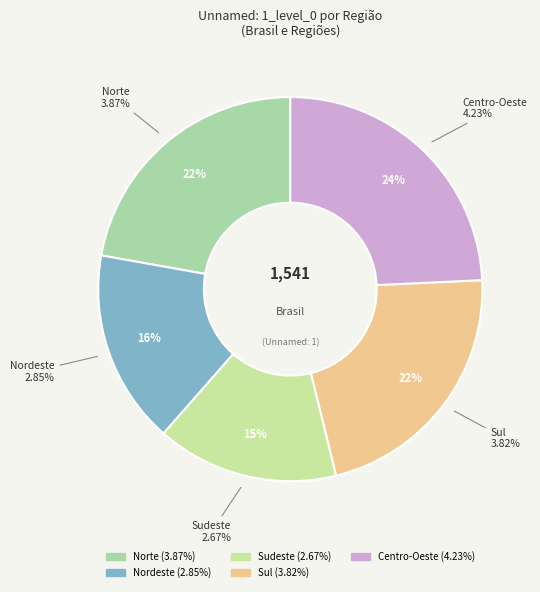

To the nearest percent, what is the difference between the largest and smallest slice percentages?

9%